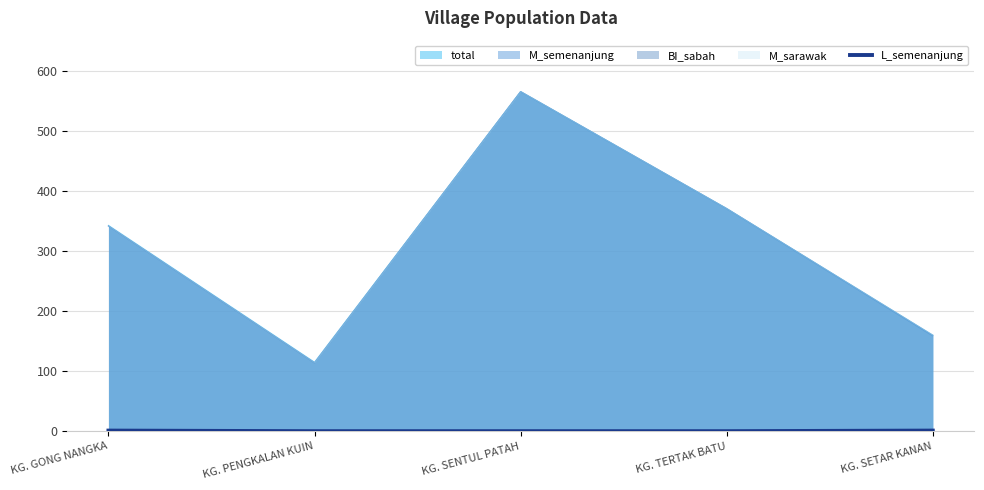

Which category has the highest value across all series?

KG. GONG NANGKA